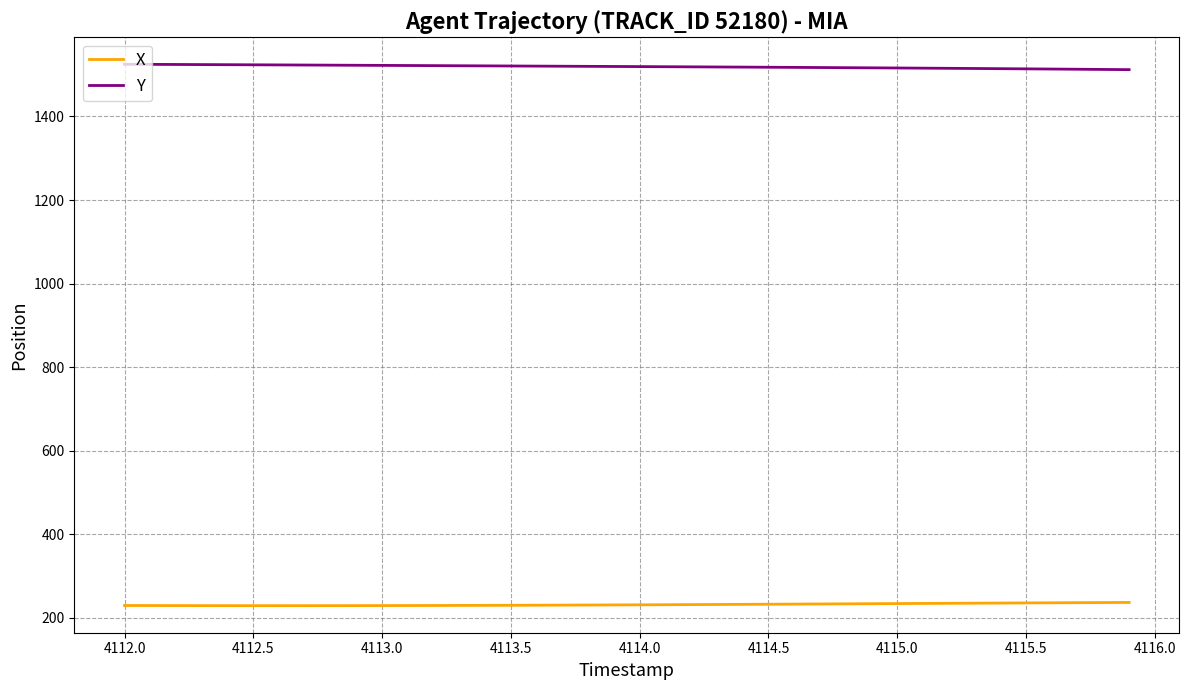

List the series in order of their overall mean, lowest first.

X, Y